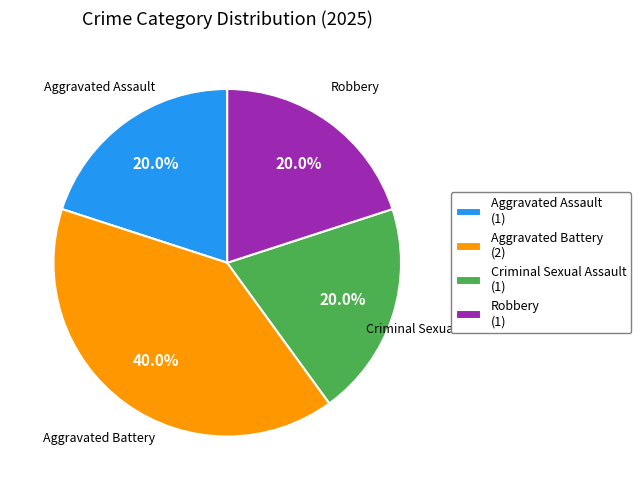

The Robbery slice represents 25% of the pie. True or false?

False